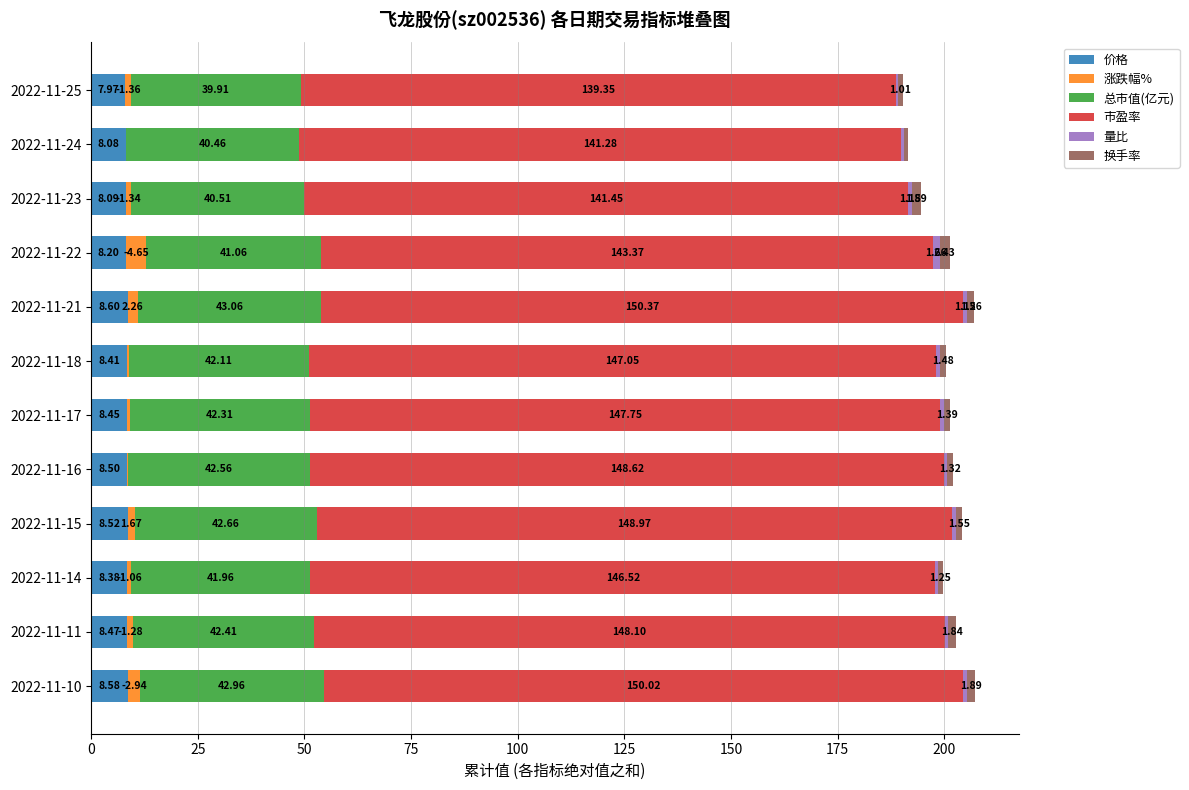

What is the total value across all series at 2022-11-16?

202.1